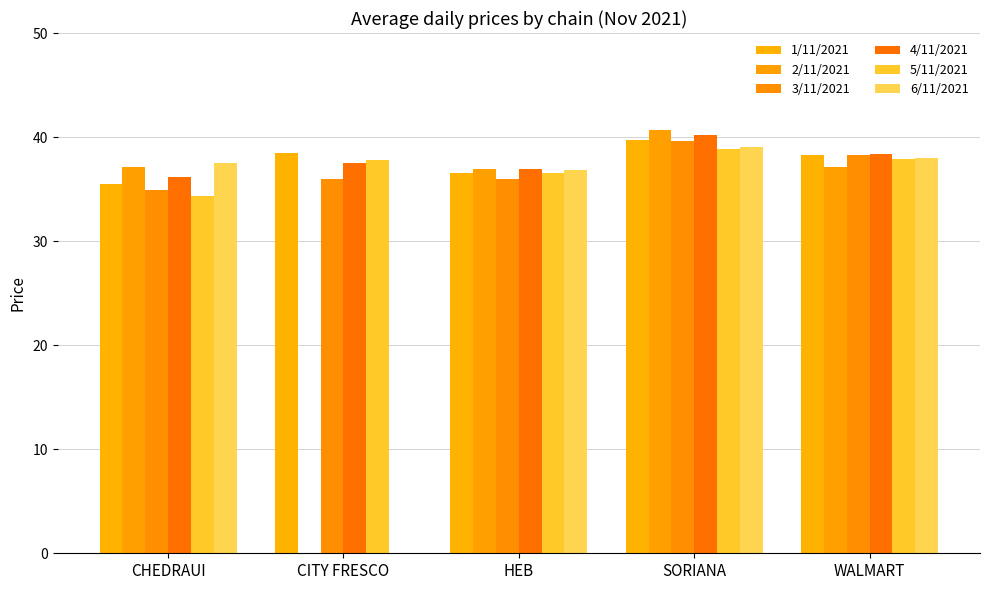

Which series has the largest range (max minus min)?

2/11/2021